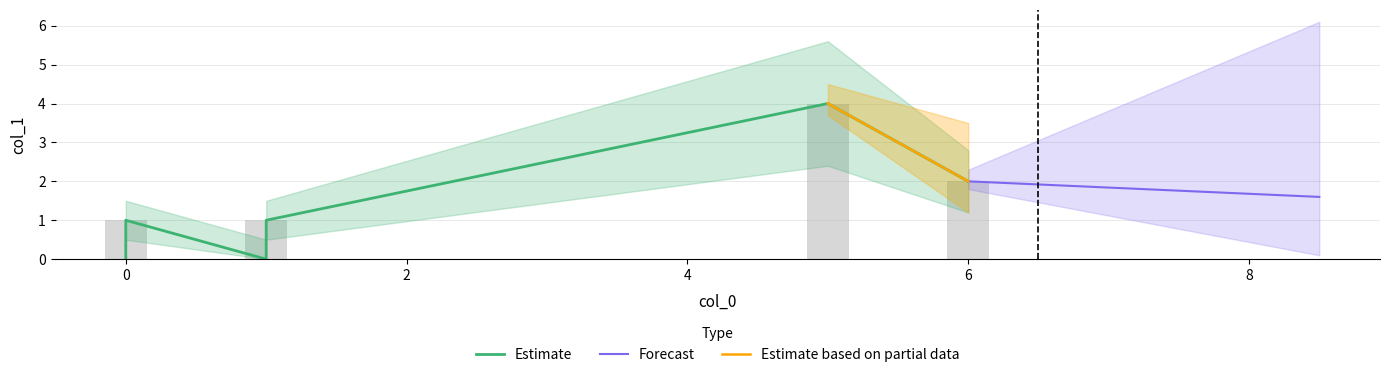

List the labels in order of value, largest first.

5, 6, 0, 1, 0, 1